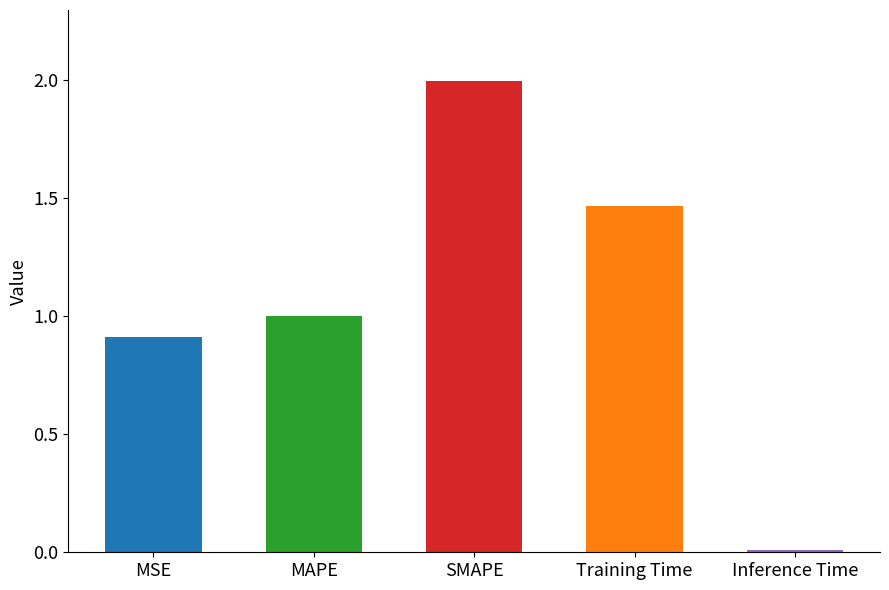

Is it true that the value at Training Time is 2.1?

False